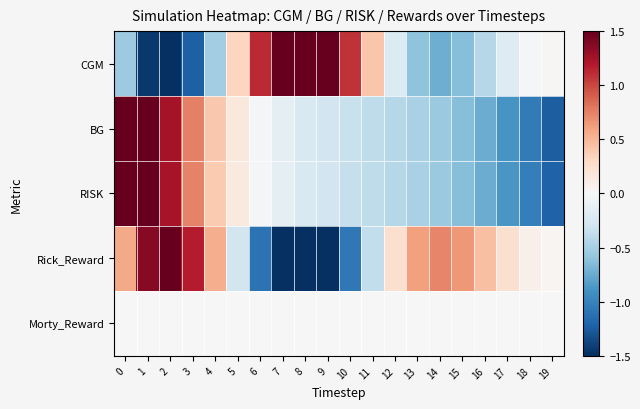

Reading left to right, extract all data points from this chart.

CGM: 0=-0.5	1=-1.4	2=-1.6	3=-1.2	4=-0.5	5=0.3	6=1.1	7=1.7	8=1.9	9=1.6	10=1.1	11=0.4	12=-0.2	13=-0.6	14=-0.7	15=-0.6	16=-0.4	17=-0.2	18=-0.0	19=0.0
BG: 0=2.9	1=1.9	2=1.2	3=0.8	4=0.4	5=0.2	6=-0.0	7=-0.1	8=-0.2	9=-0.3	10=-0.3	11=-0.4	12=-0.4	13=-0.5	14=-0.6	15=-0.6	16=-0.7	17=-0.9	18=-1.0	19=-1.2
RISK: 0=2.9	1=1.9	2=1.2	3=0.7	4=0.4	5=0.1	6=-0.0	7=-0.1	8=-0.2	9=-0.3	10=-0.3	11=-0.4	12=-0.4	13=-0.5	14=-0.6	15=-0.6	16=-0.7	17=-0.9	18=-1.0	19=-1.2
Rick_Reward: 0=0.6	1=1.4	2=1.5	3=1.2	4=0.5	5=-0.3	6=-1.1	7=-1.7	8=-1.9	9=-1.7	10=-1.1	11=-0.4	12=0.2	13=0.6	14=0.7	15=0.7	16=0.5	17=0.2	18=0.1	19=0.0
Morty_Reward: 0=0.0	1=0.0	2=0.0	3=0.0	4=0.0	5=0.0	6=0.0	7=0.0	8=0.0	9=0.0	10=0.0	11=0.0	12=0.0	13=0.0	14=0.0	15=0.0	16=0.0	17=0.0	18=0.0	19=0.0